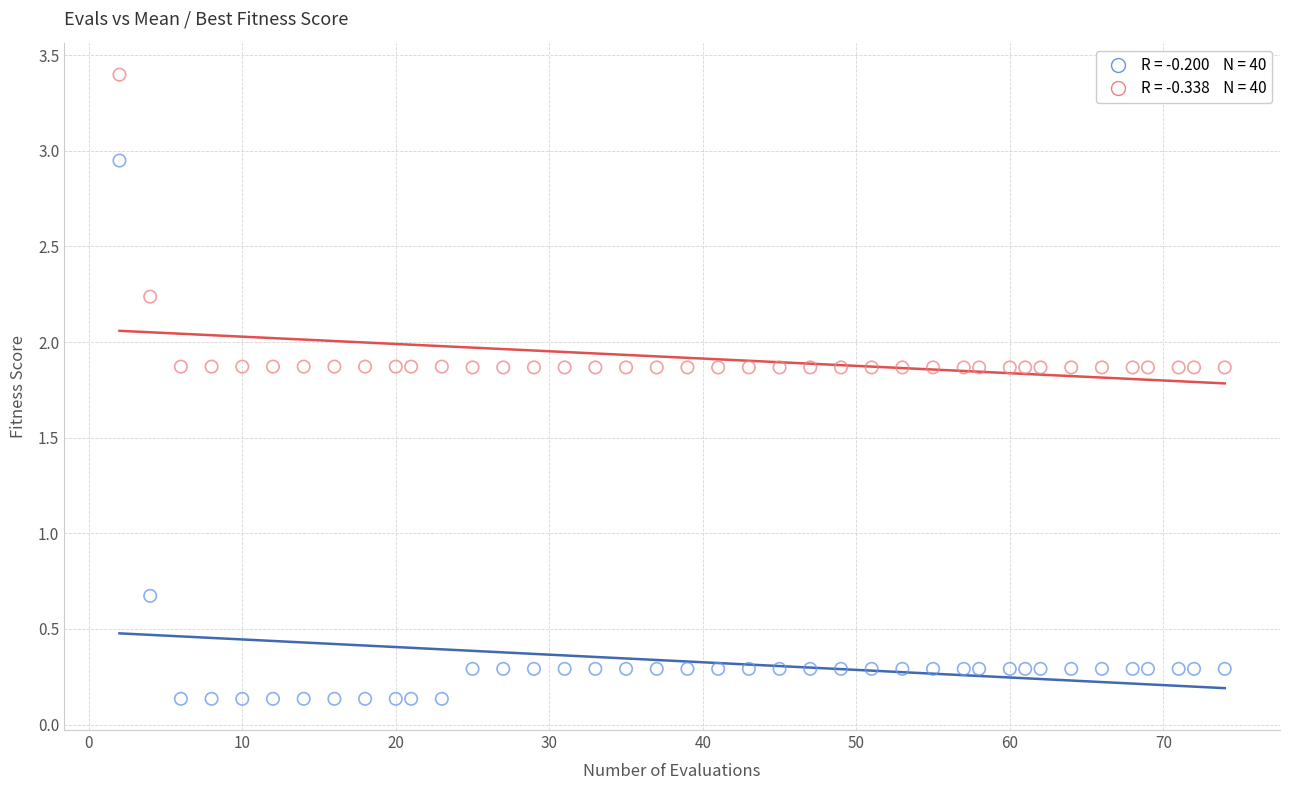

Across all data points, what is the range of Y values (max minus min)?

3.3